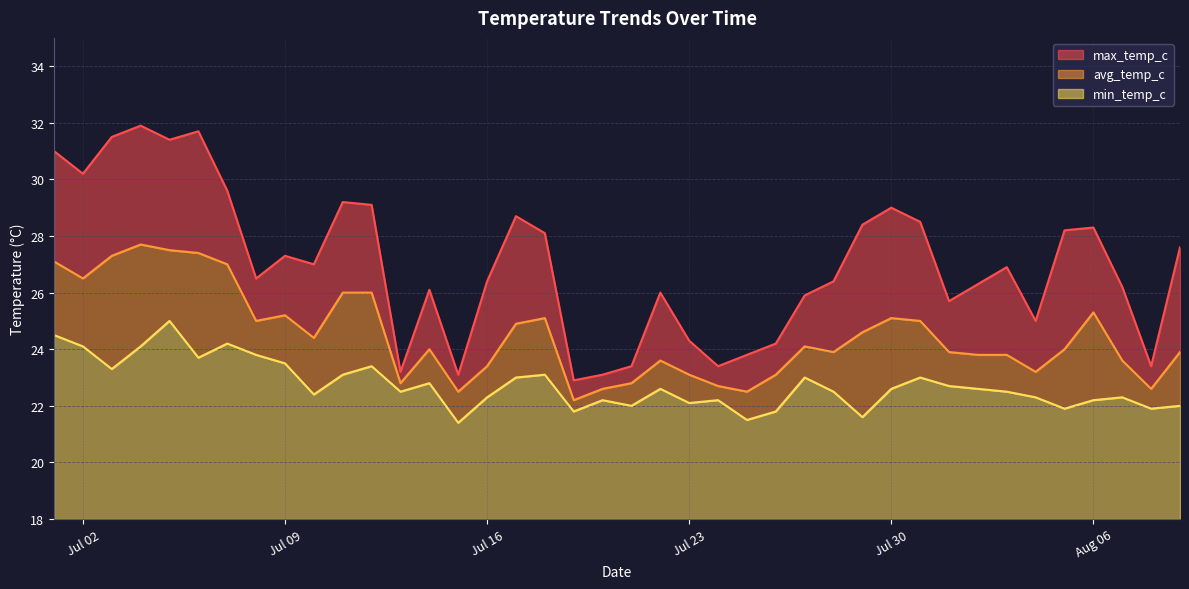

Which series has the widest spread of values?

max_temp_c